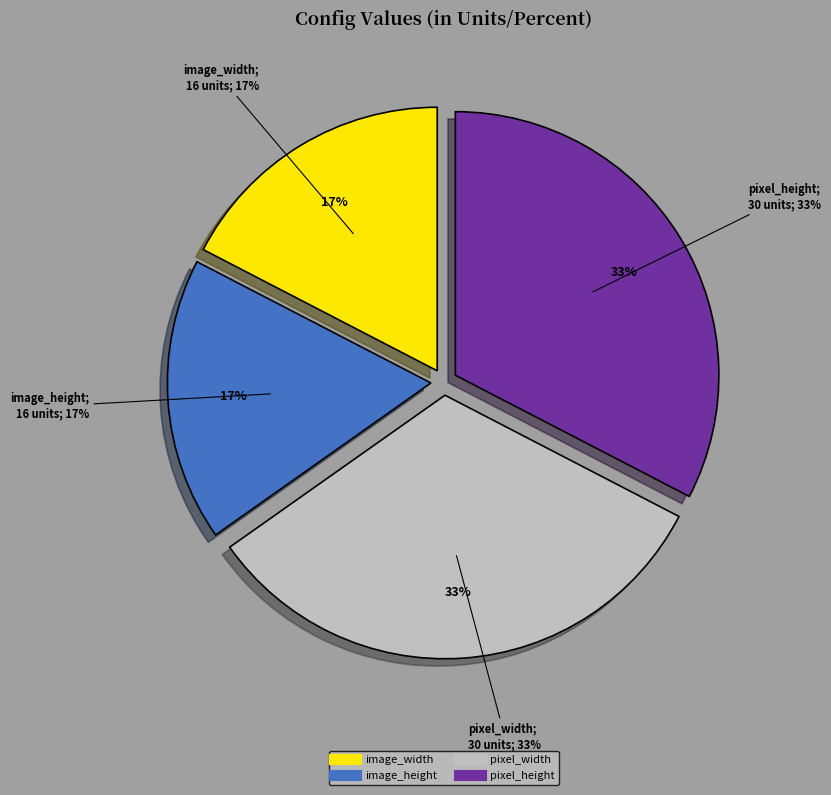

What percentage do image_height and image_width together represent?

34.8%